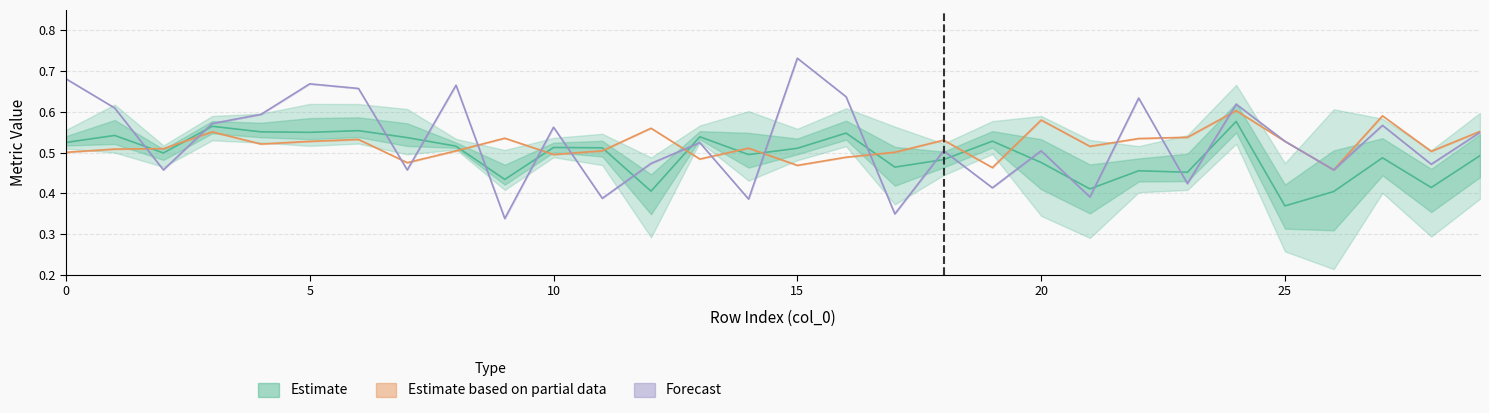

Which category has the highest value in the cspsvm_recall series?

15